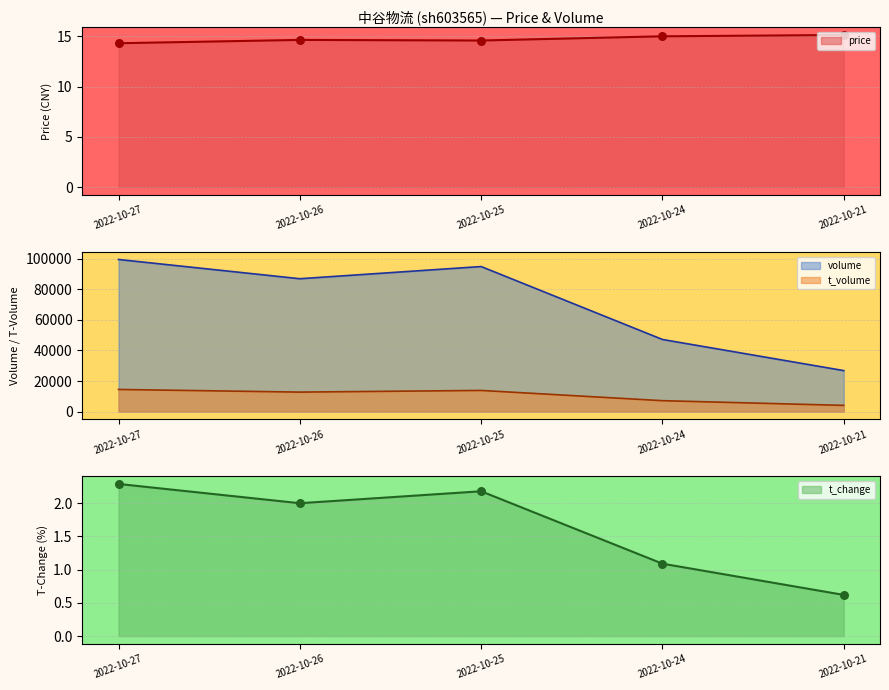

What are all the series names shown in the legend?

price, volume, t_volume, t_change